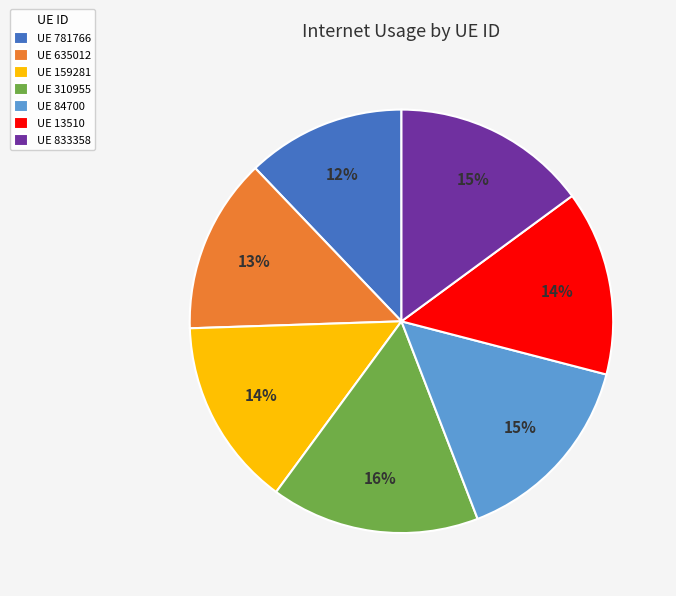

To the nearest percent, what is the average slice percentage?

14%